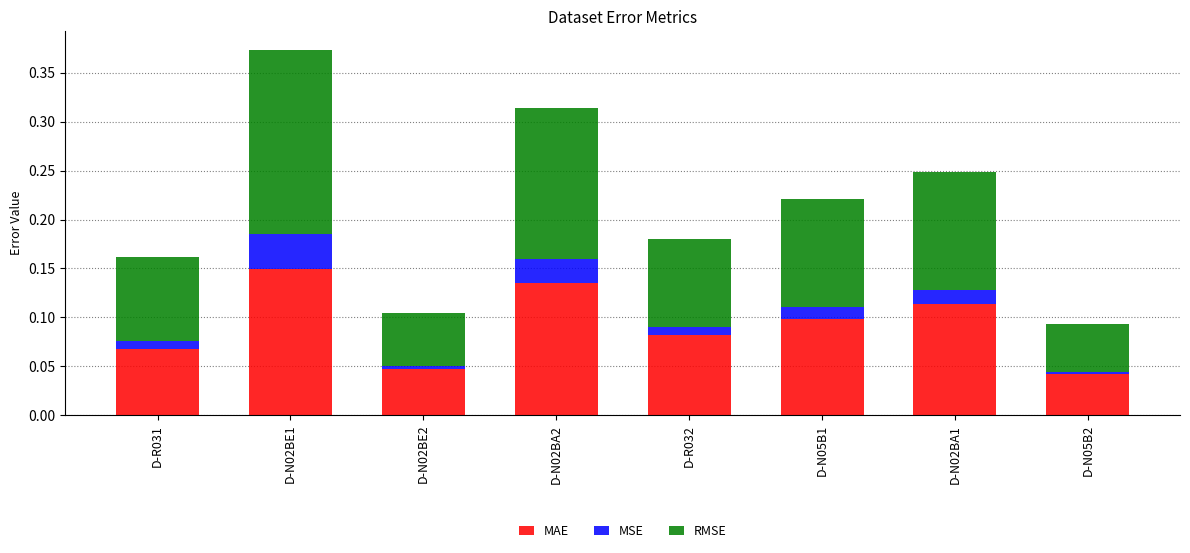

Are the bars horizontal?

No